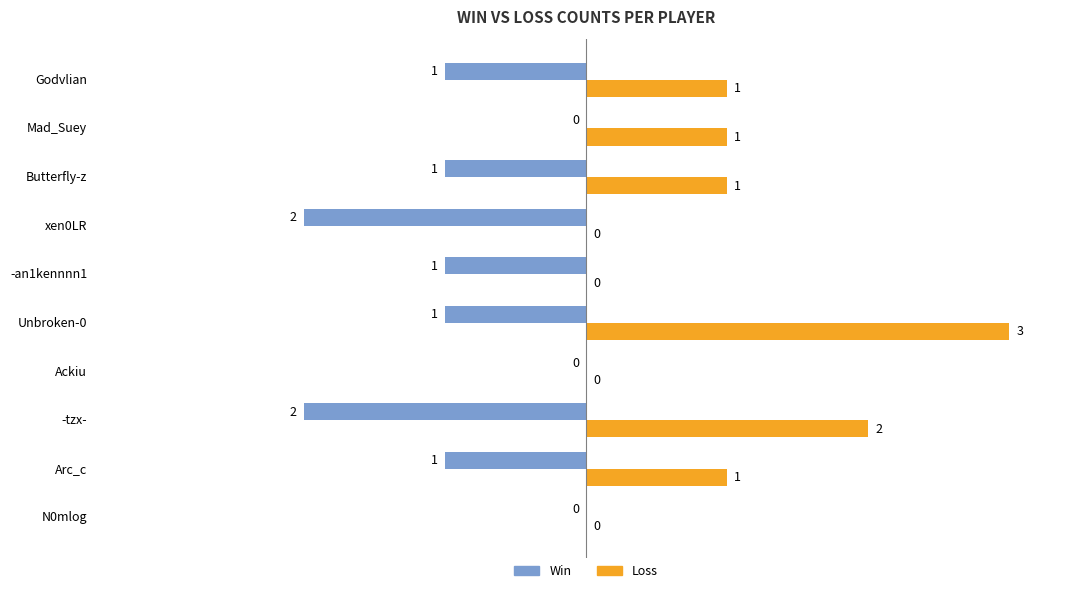

Which series has the largest total across all categories?

Loss